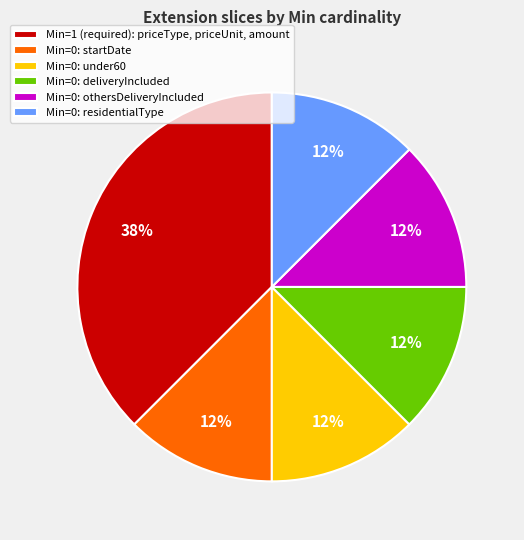

Which slice is the largest?

Min=1 (required): priceType, priceUnit, amount